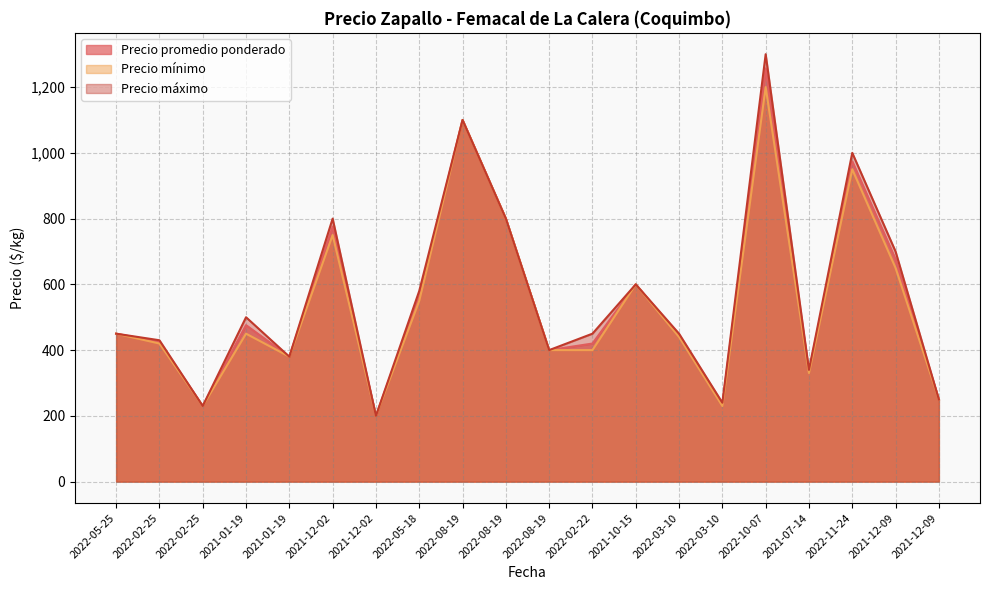

At which label does Precio máximo first exceed 450?

2021-01-19